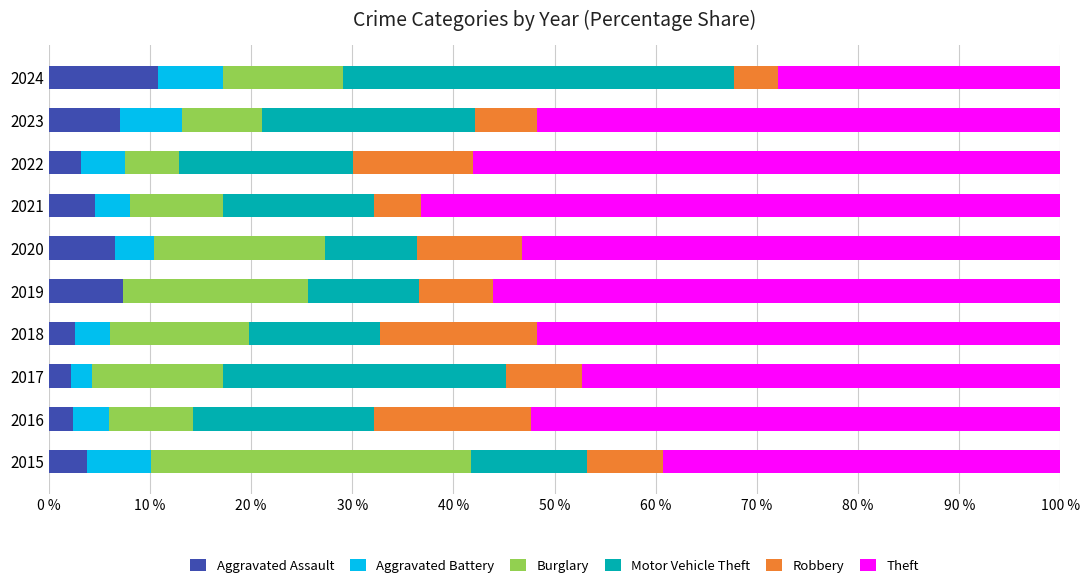

What is the total value across all series at 2020?

100.0